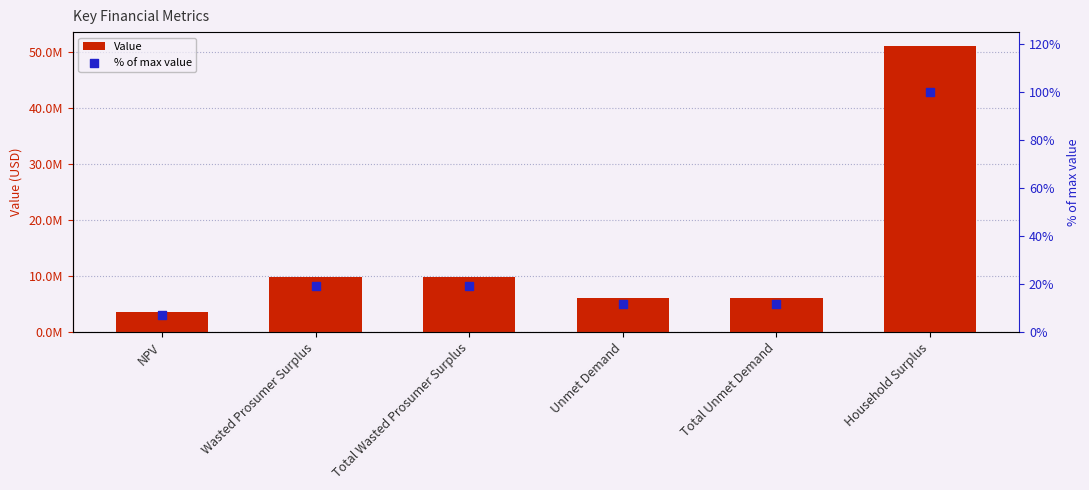

What are all the series names shown in the legend?

Value, % of max value